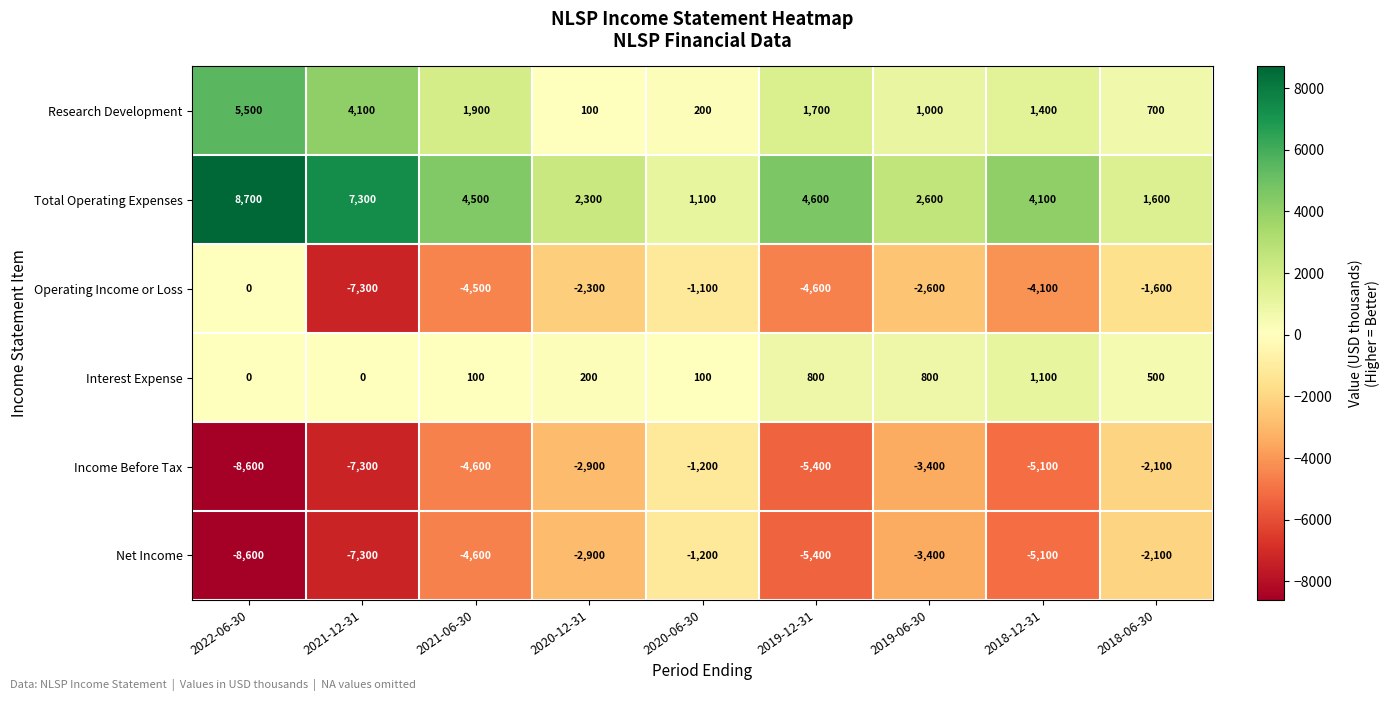

Is it true that Operating Income or Loss equals -1118 at 2019-06-30?

False